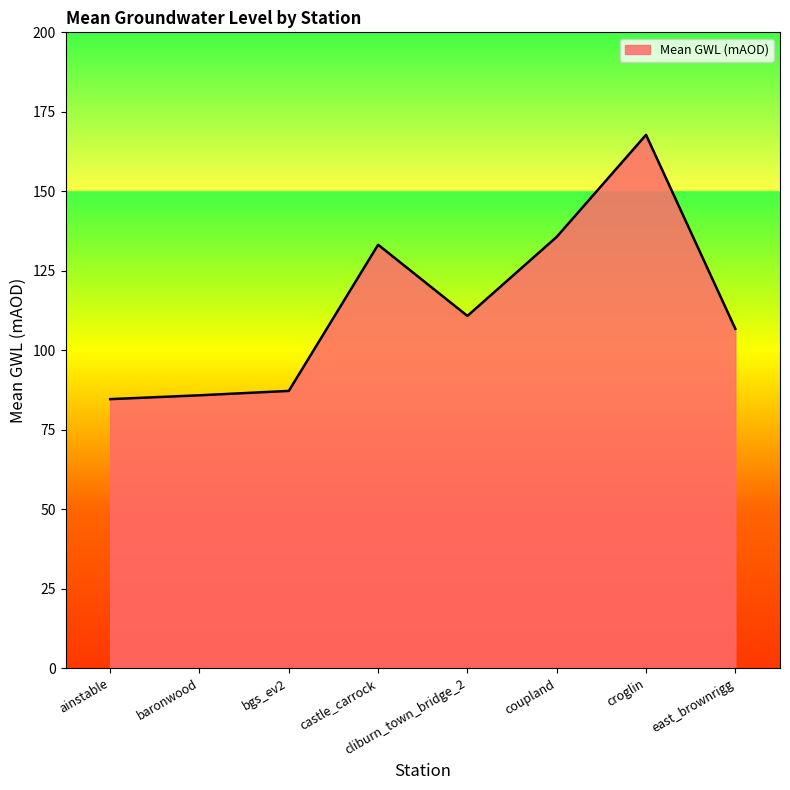

What is the sum of all values?

911.9